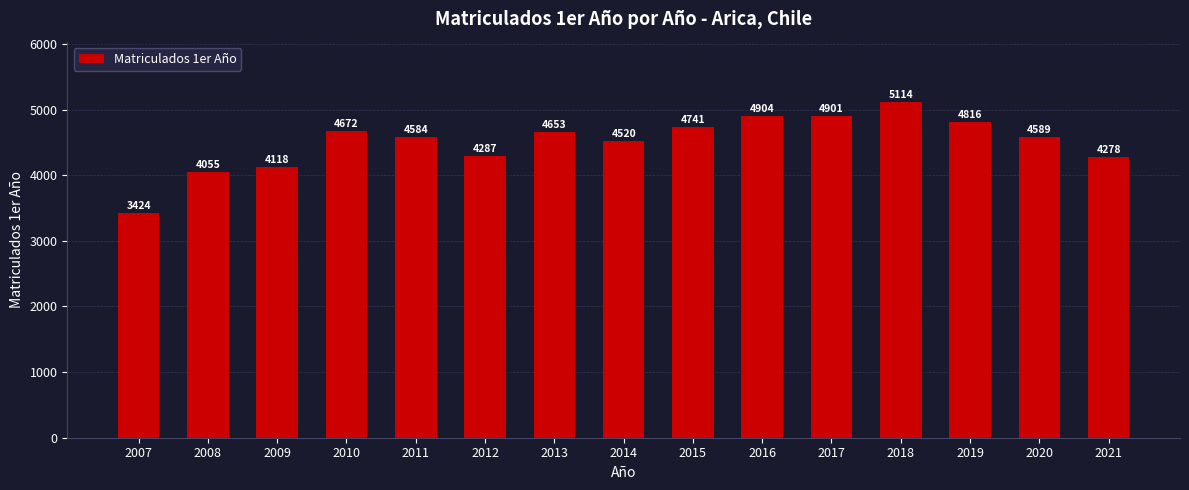

What is the difference between the values at 2007 and 2019?

1392